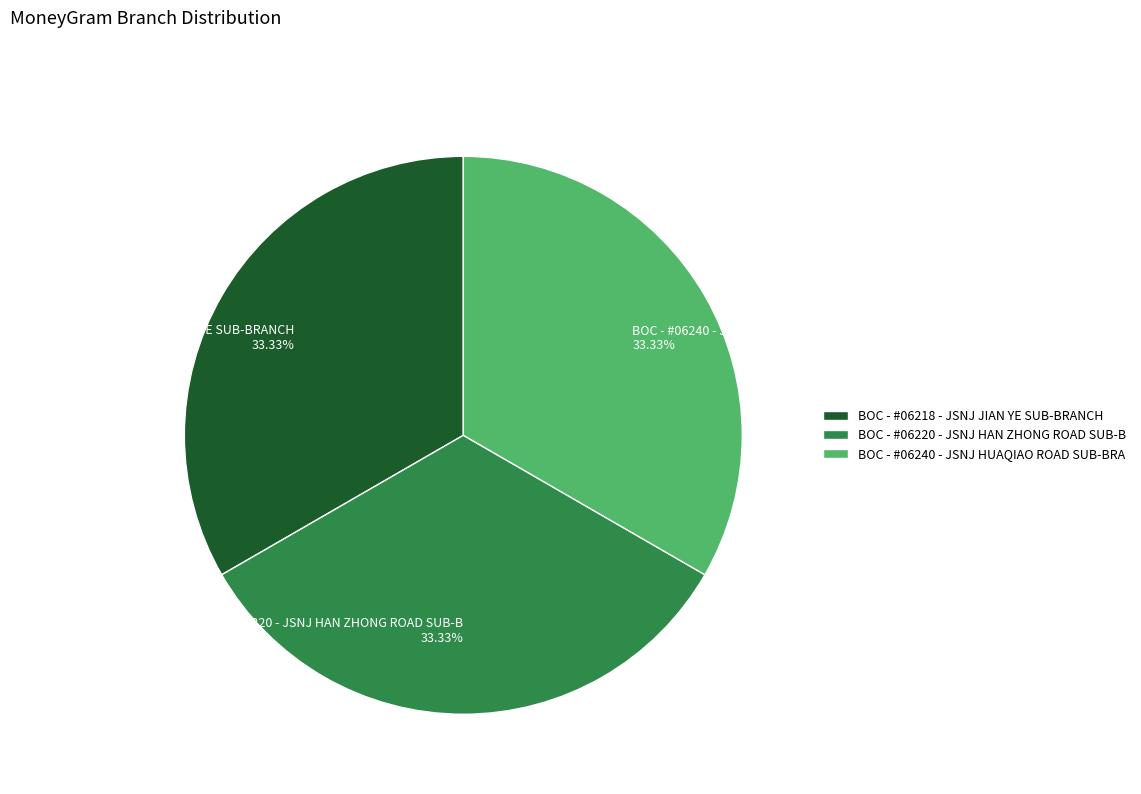

Approximately how many times larger is the value at BOC - #06218 - JSNJ JIAN YE SUB-BRANCH 33.33% compared to BOC - #06220 - JSNJ HAN ZHONG ROAD SUB-B 33.33%?

1.0